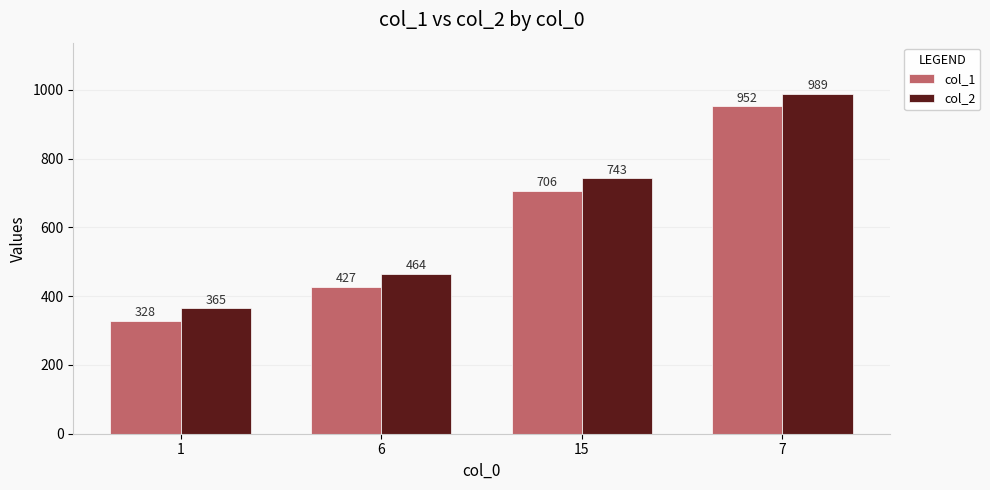

How many data points does each series have?

4